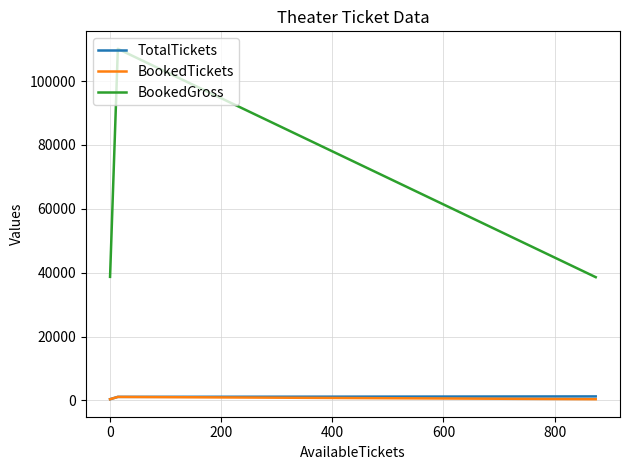

How many lines are shown in the chart?

3